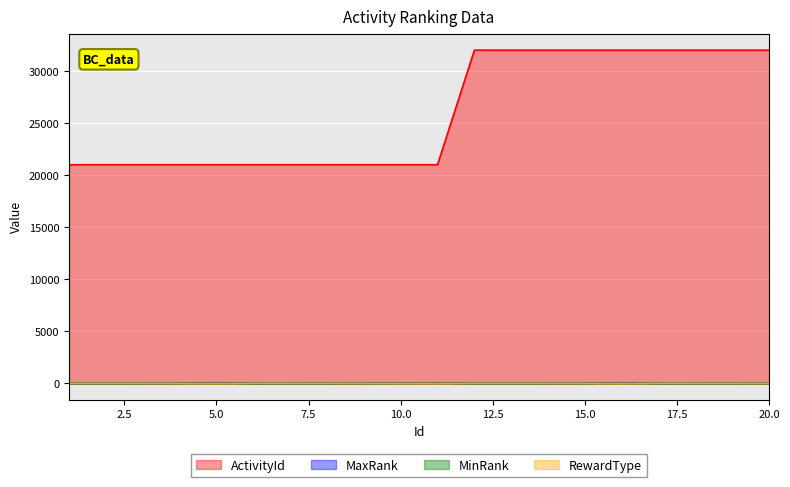

What is the minimum value for MinRank?

1